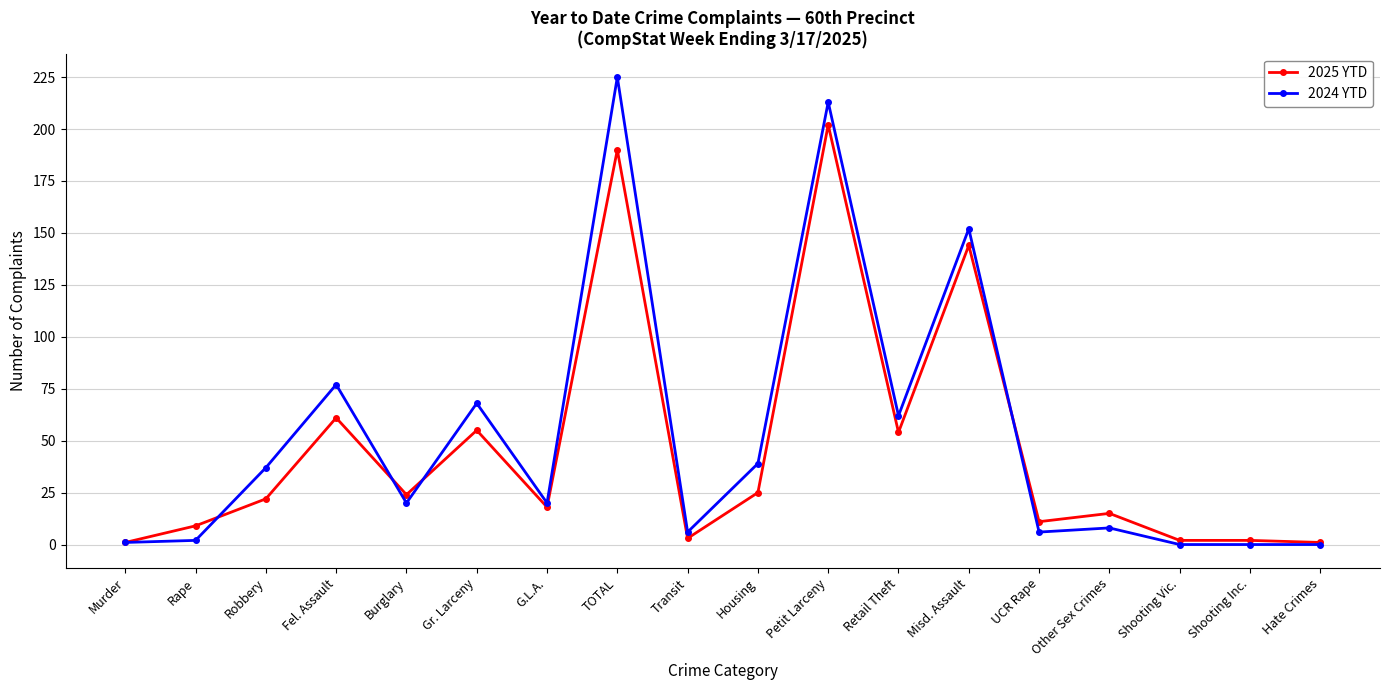

What is the sum of the 2025 YTD values at UCR Rape and Fel. Assault?

72